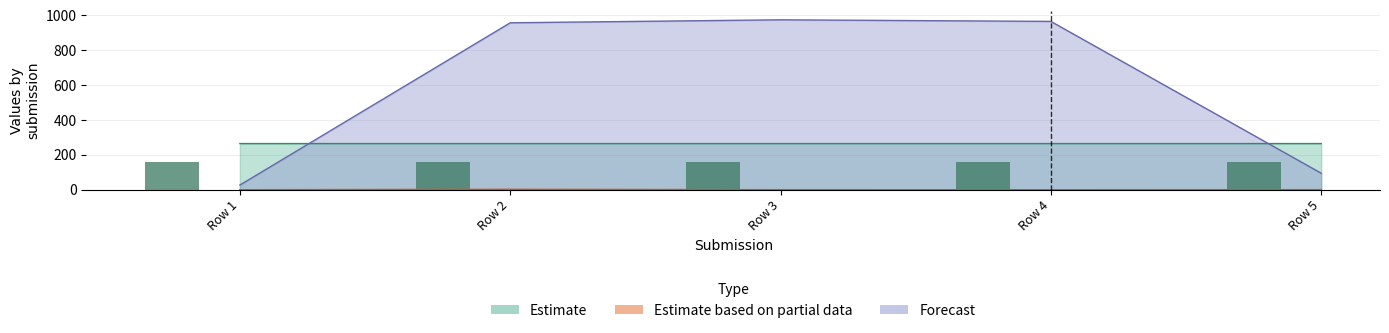

How many bars are there in total?

15